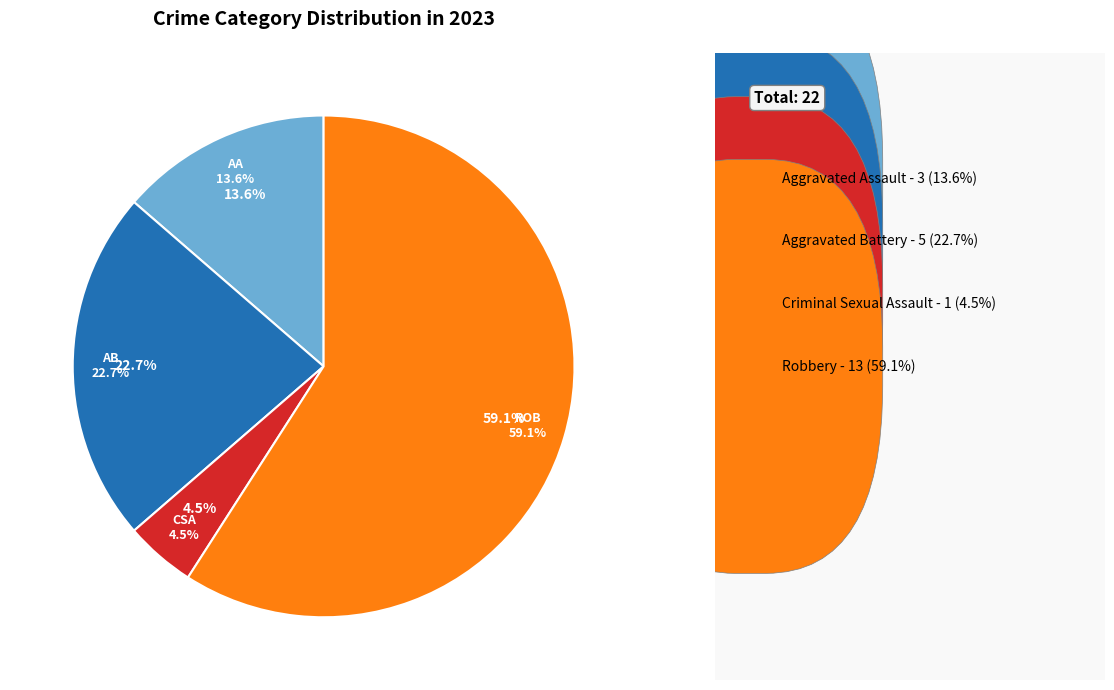

Is it true that Criminal Sexual Assault is 5% of the pie?

True